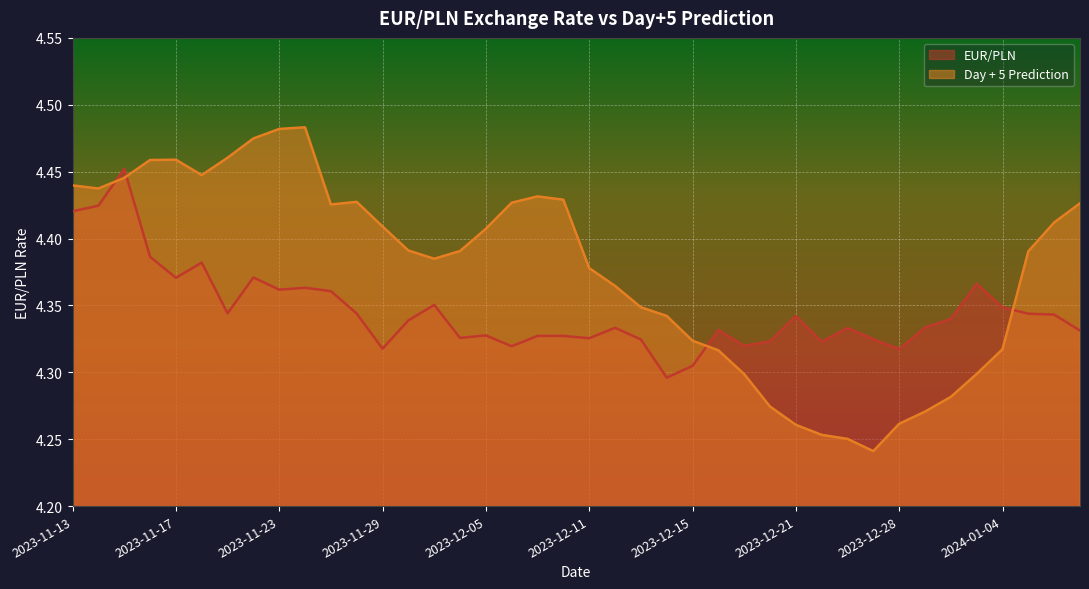

At which label is Day + 5 Prediction closest to 4?

2023-12-27